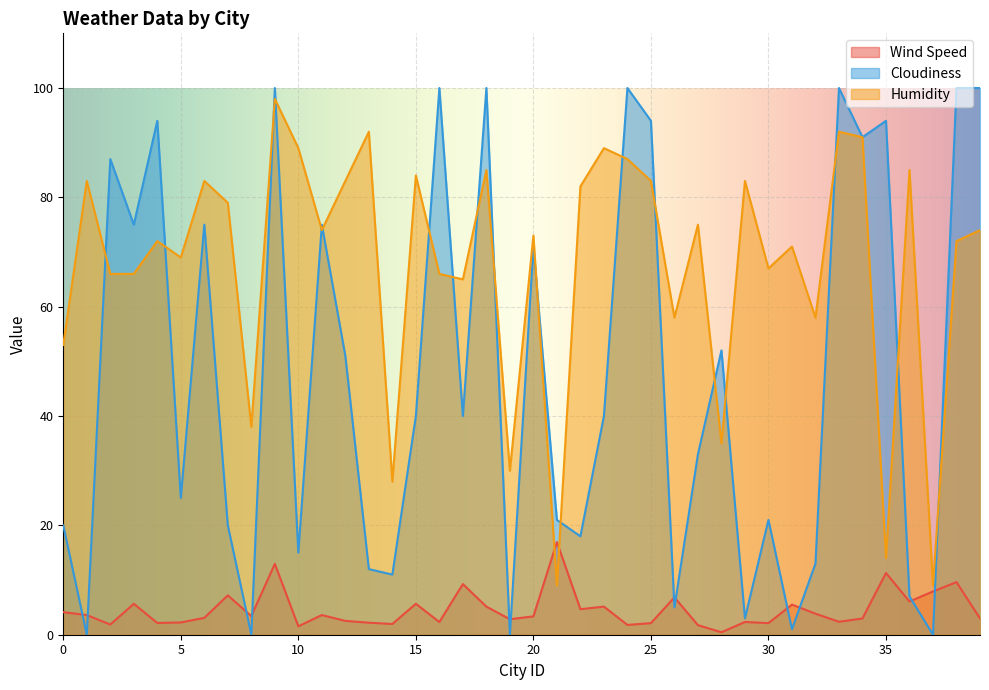

Where is the first local maximum for Wind Speed?

3